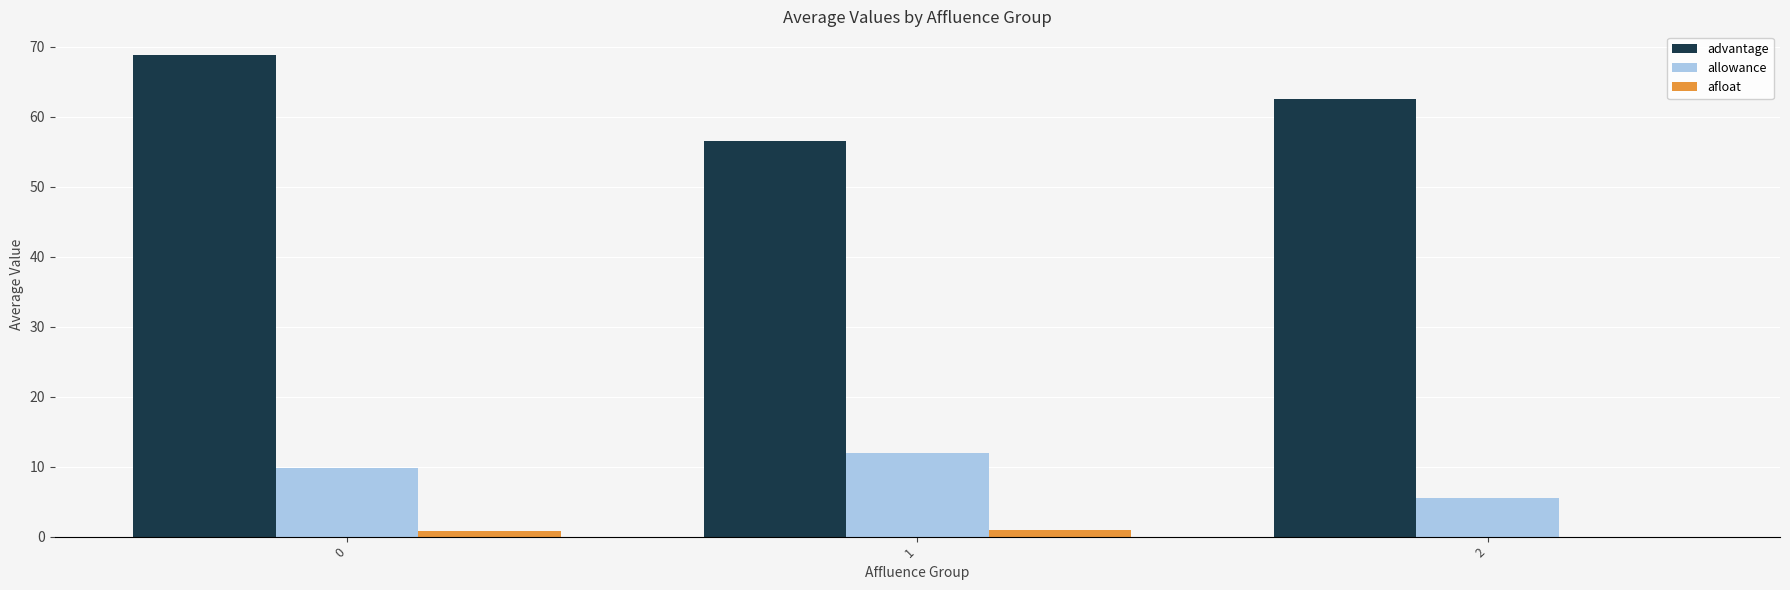

Is it true that allowance equals 5.5 at 2?

True